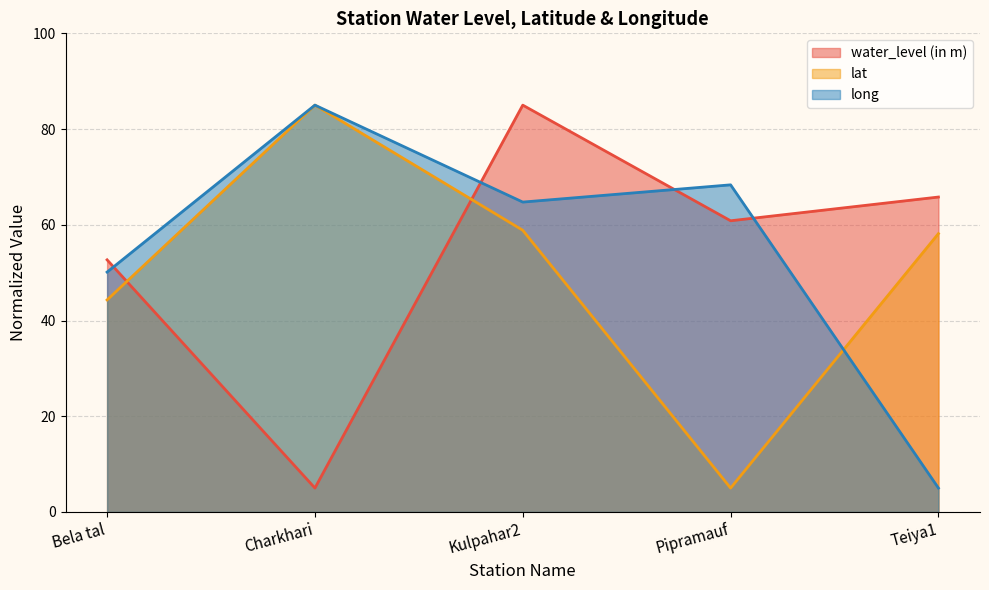

True or false: long and lat cross at least once.

True